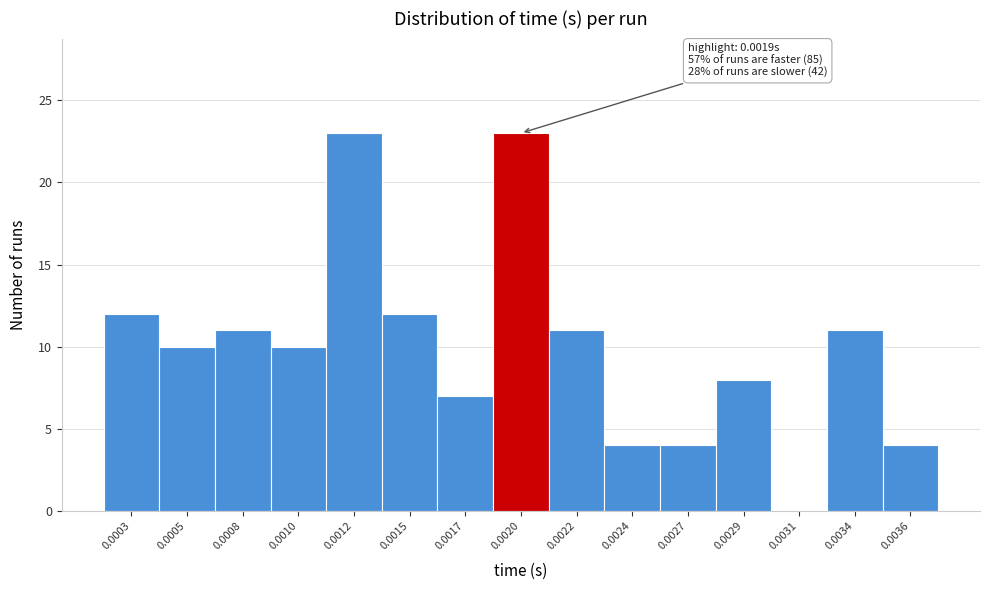

Reading left to right, list all the values displayed in this chart.

0.0003=12	0.0005=10	0.0008=11	0.0010=10	0.0012=23	0.0015=12	0.0017=7	0.0020=23	0.0022=11	0.0024=4	0.0027=4	0.0029=8	0.0031=0	0.0034=11	0.0036=4